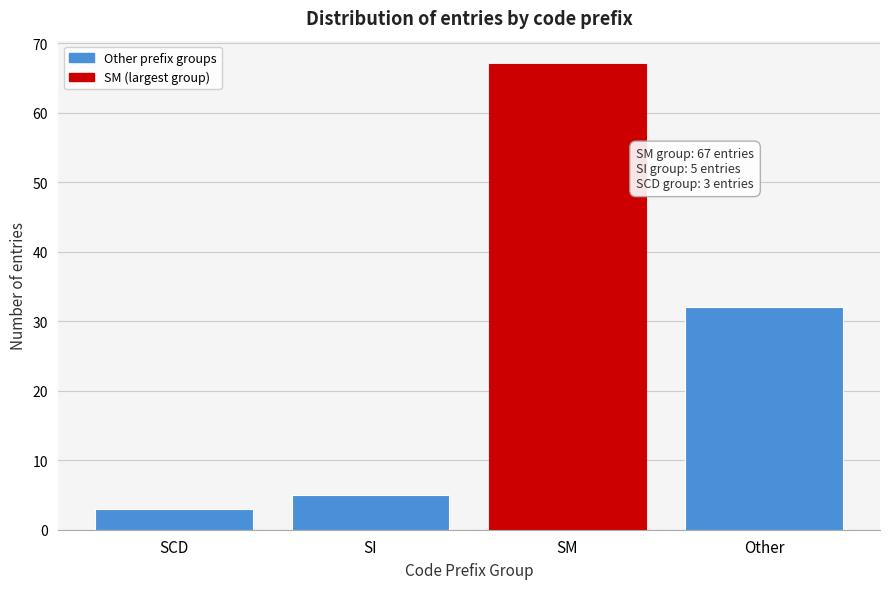

Reading right to left, list all the values displayed in this chart.

32	67	5	3